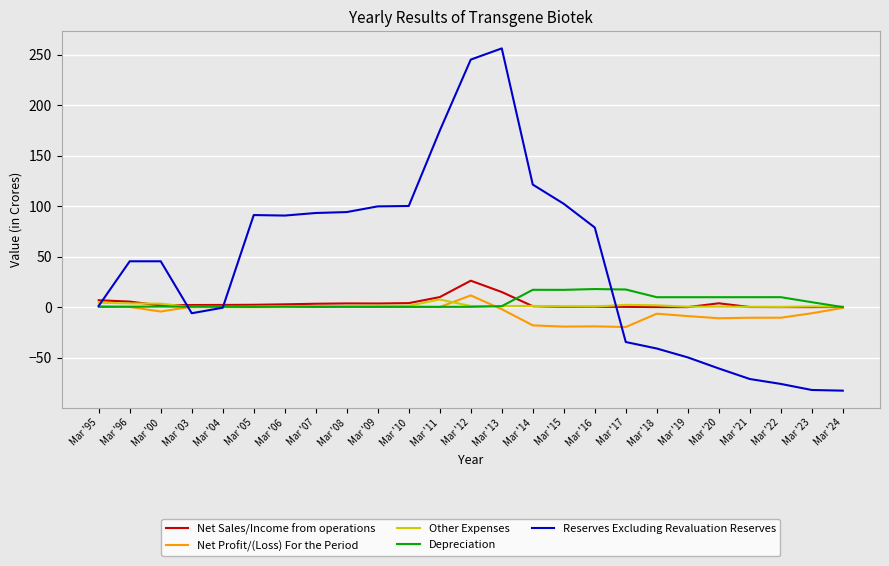

What is the greatest value displayed?

256.3